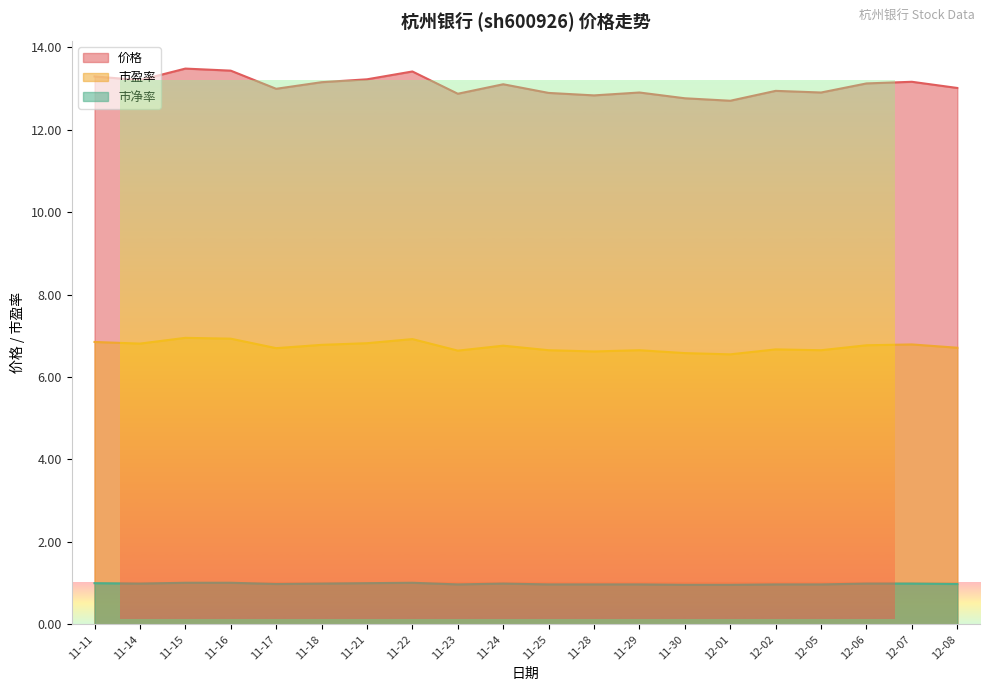

What are all the series names shown in the legend?

价格, 市盈率, 市净率